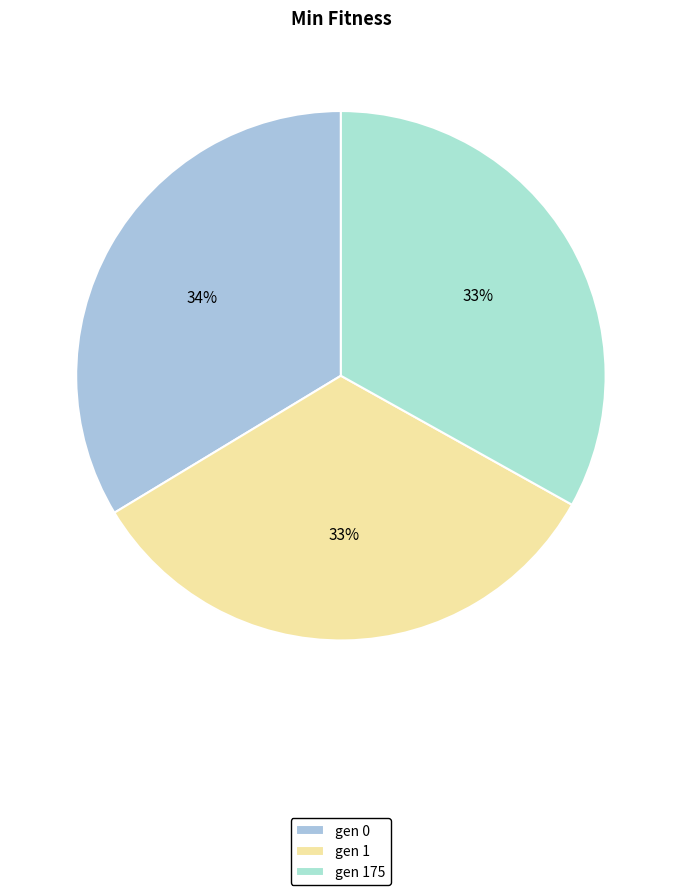

Which category has the smallest portion of the pie?

gen 175